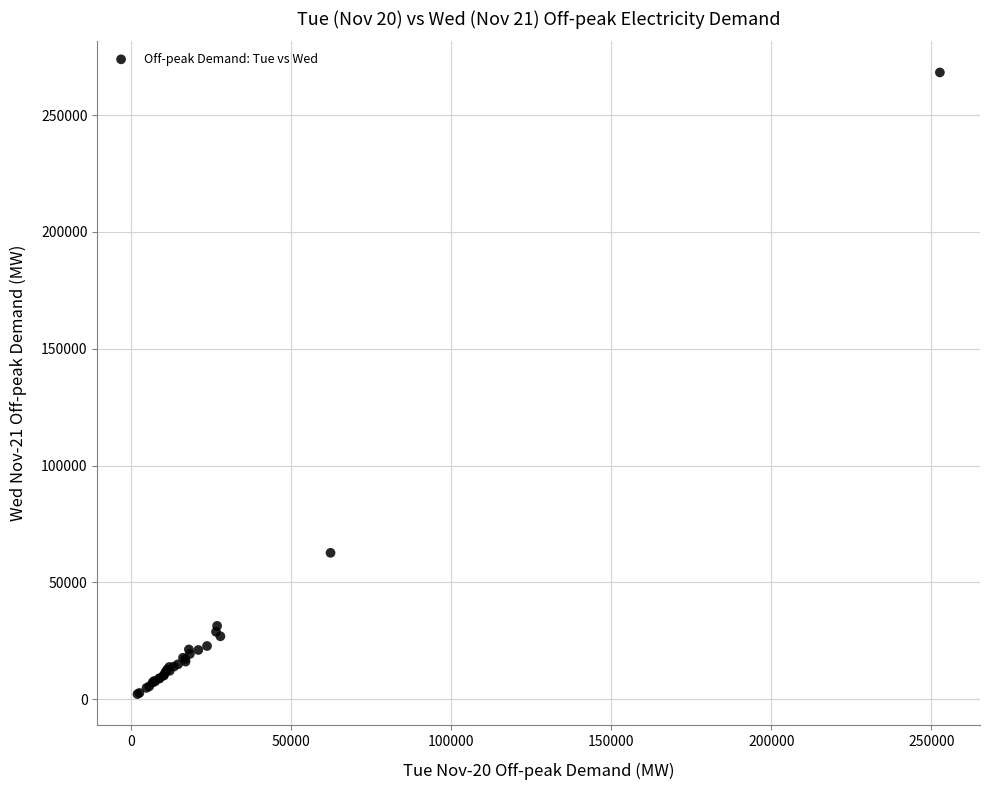

What Y value in the scatter plot is closest to 135229?

62673.6